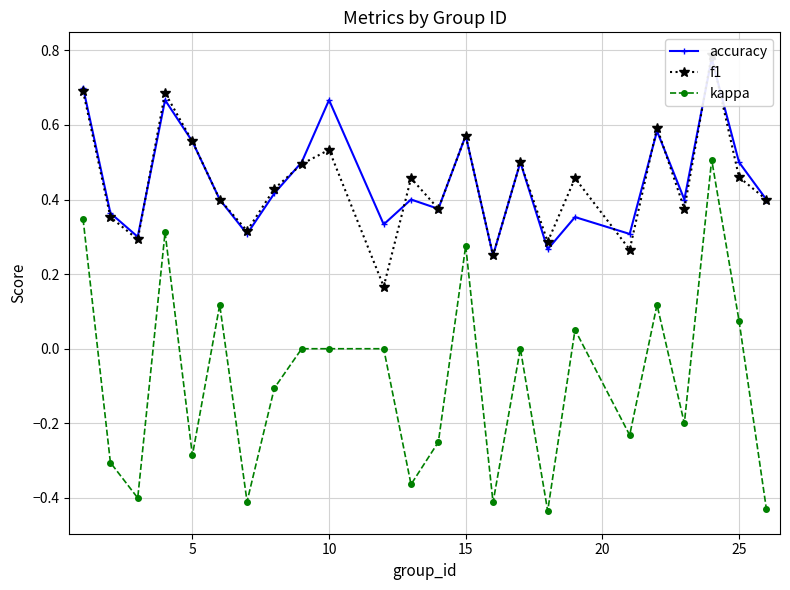

What are all the series names shown in the legend?

accuracy, f1, kappa